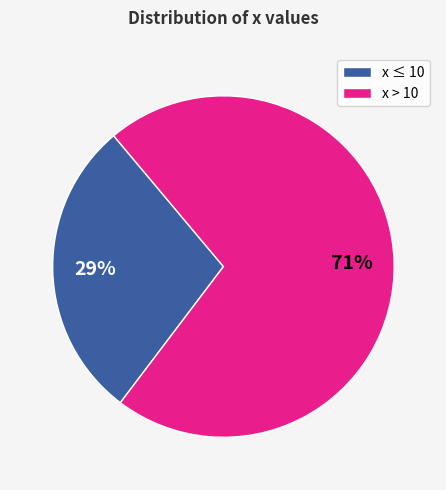

Is the sum of x > 10 and x ≤ 10 greater than half?

Yes